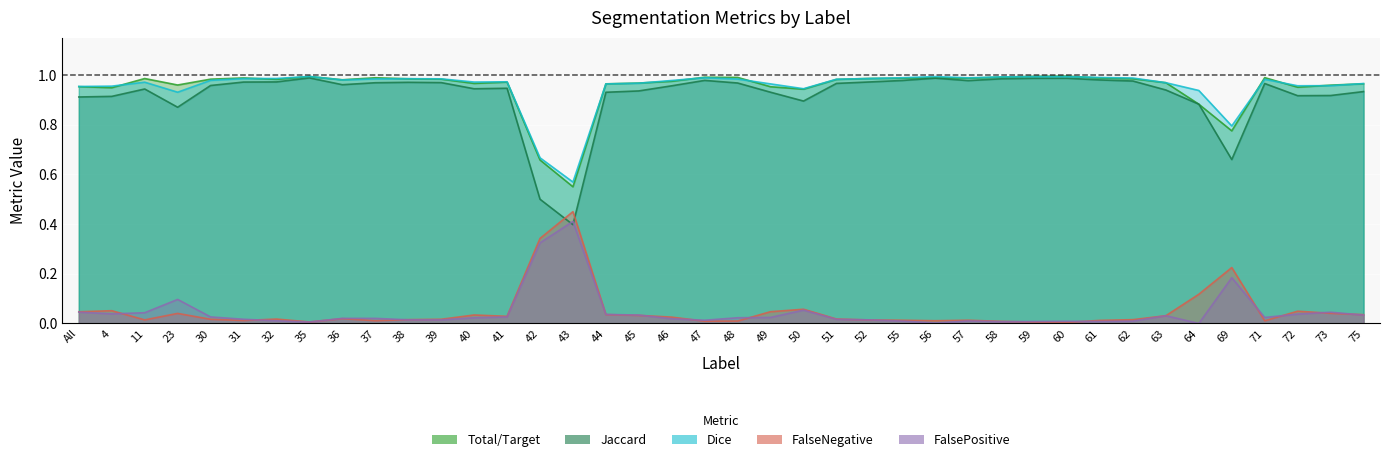

Which series has the largest range (max minus min)?

Jaccard